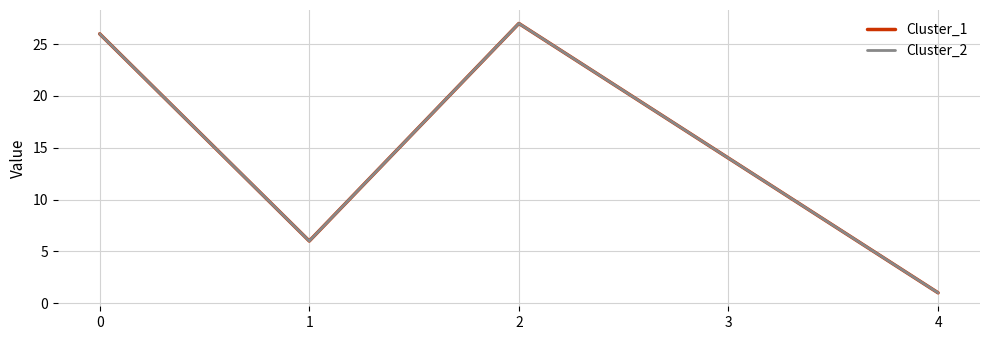

Is it true that Cluster_2 equals 10 at 1?

False